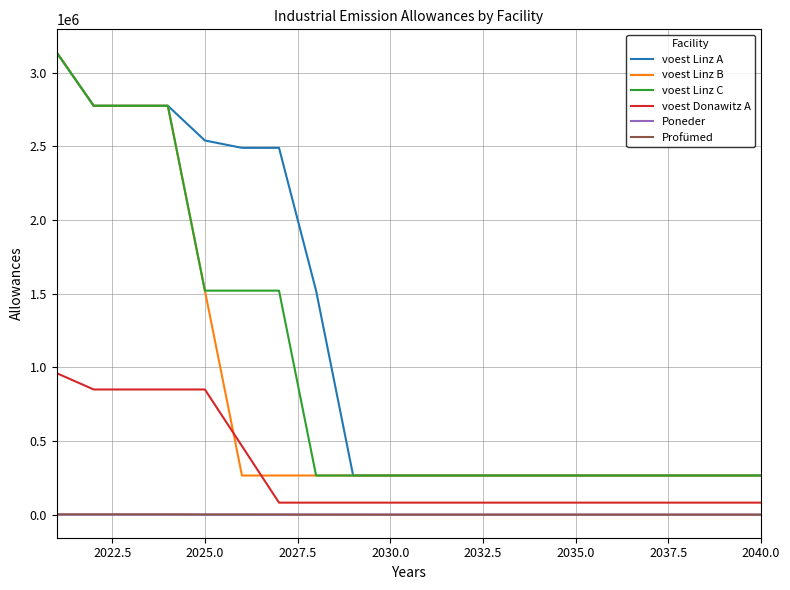

At how many categories does at least one series exceed 2300533?

7